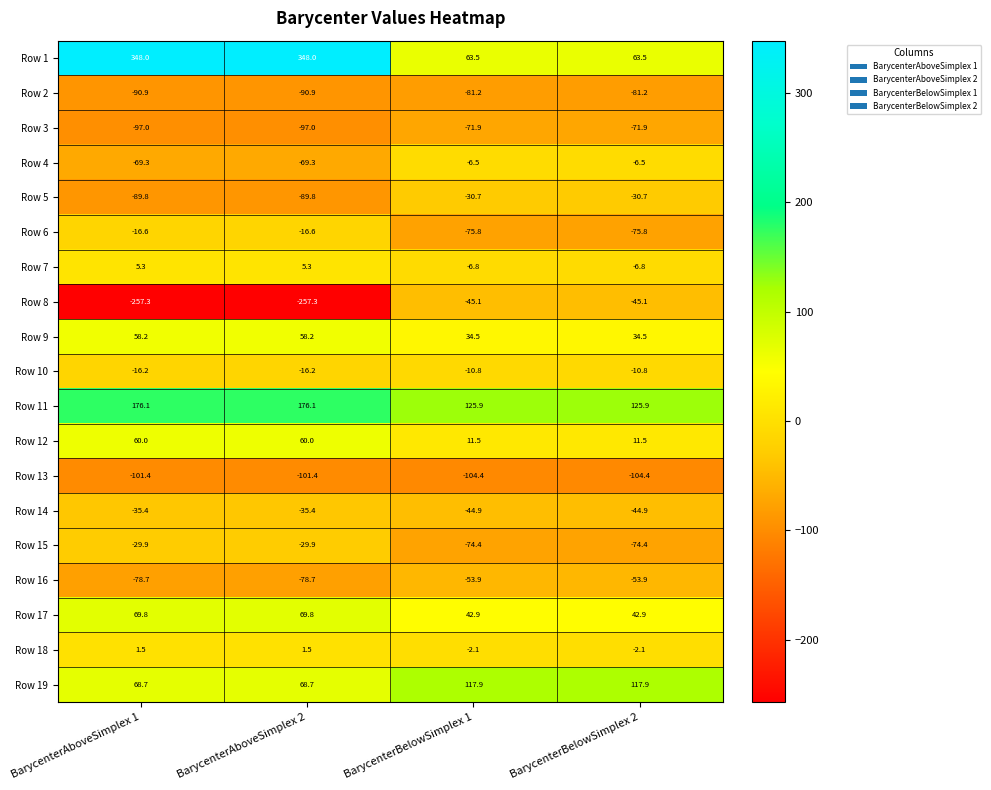

The Row 12 series shows 29.8 at BarycenterAboveSimplex 1. True or false?

False